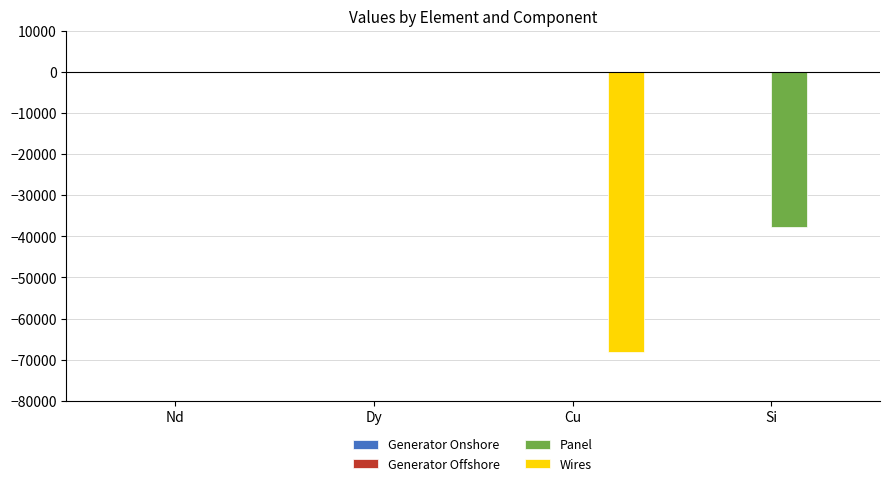

What is the approximate value of Panel at Si?

-37849.9